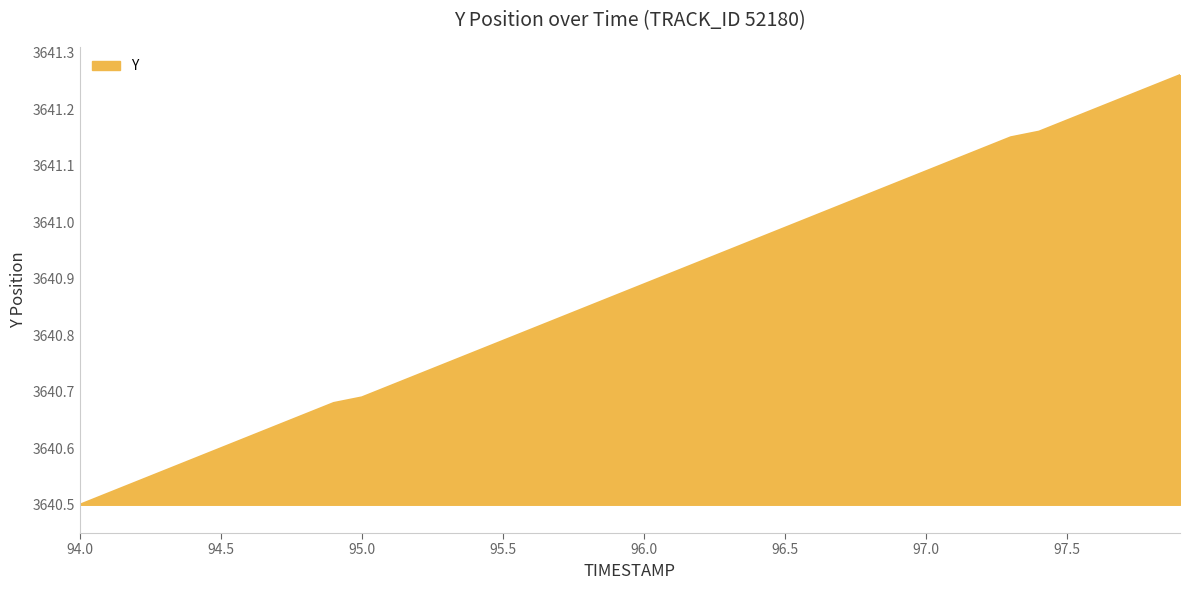

What is the difference between the maximum and minimum values?

0.8